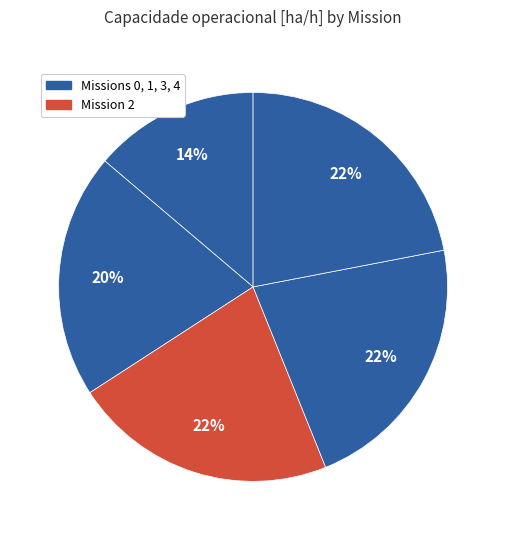

How many segments does this pie chart have?

5